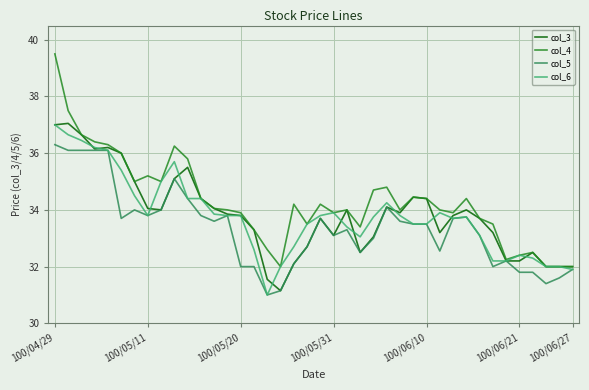

What is the smallest value displayed?

31.0